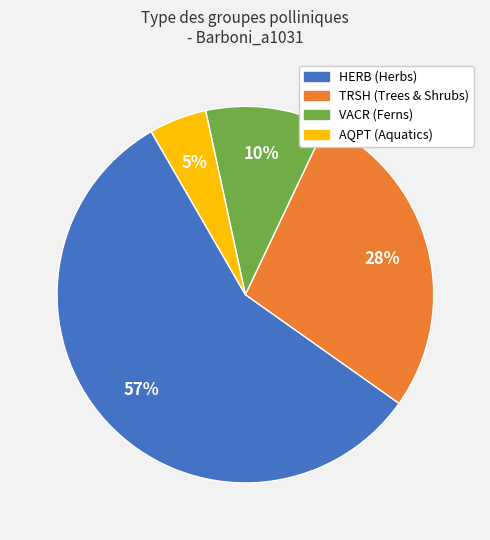

The HERB slice represents 1% of the pie. True or false?

False